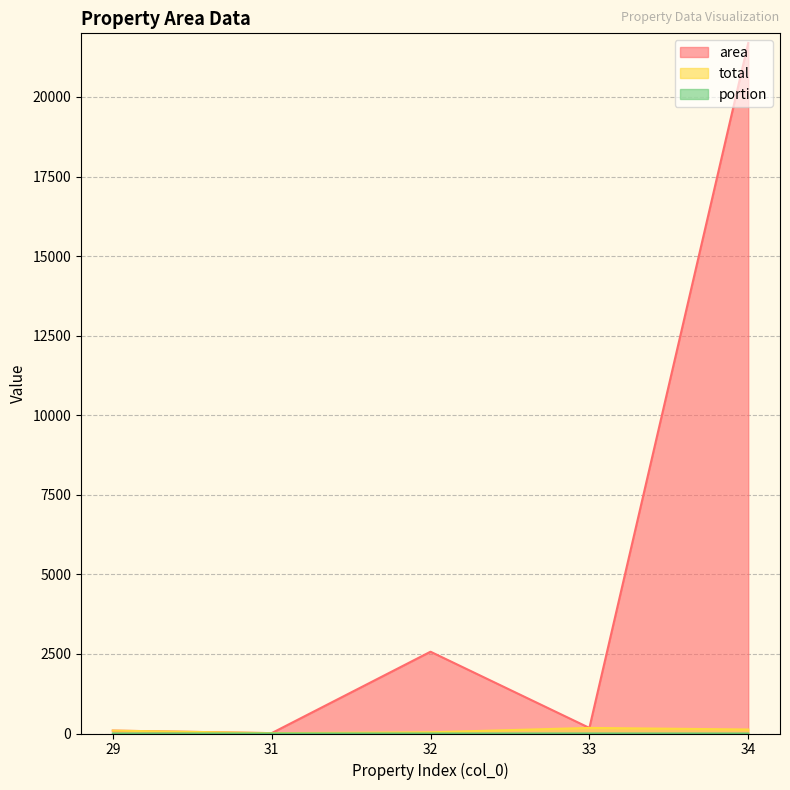

At which category does area reach its first local peak?

32